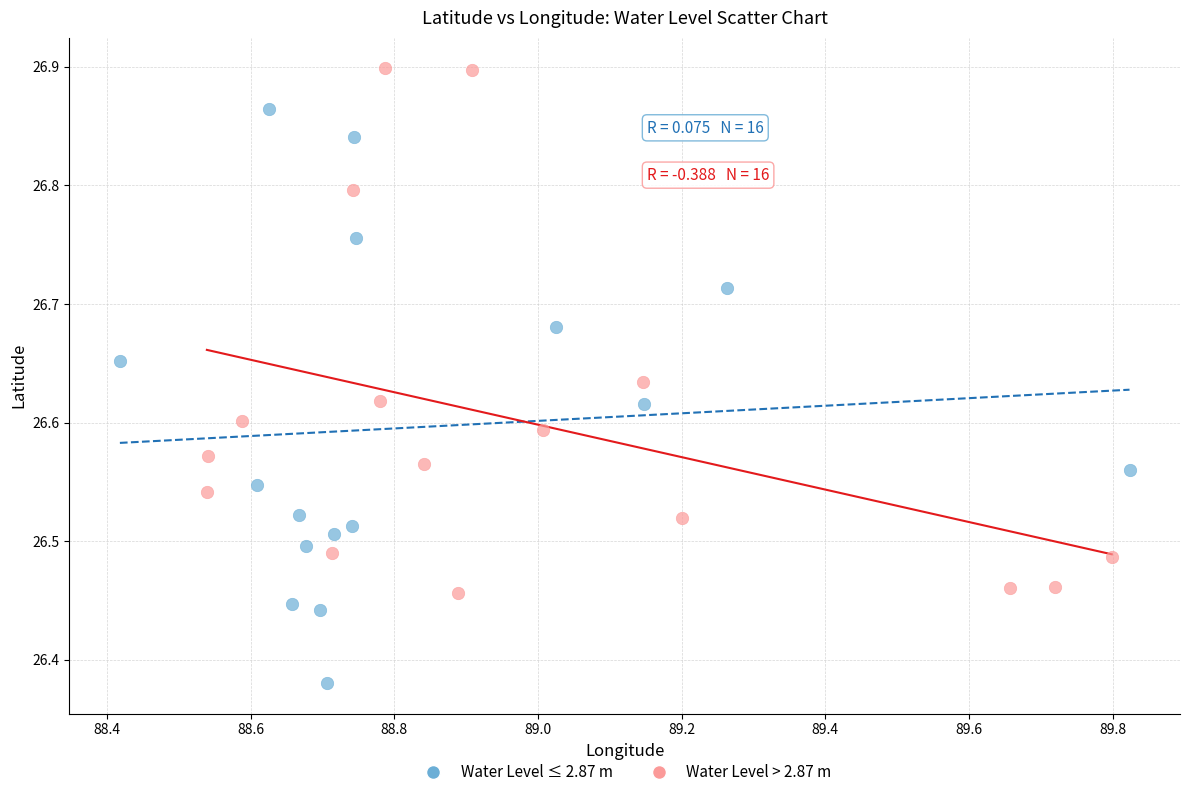

Which series contains the highest Y value?

Water Level > 2.87 m